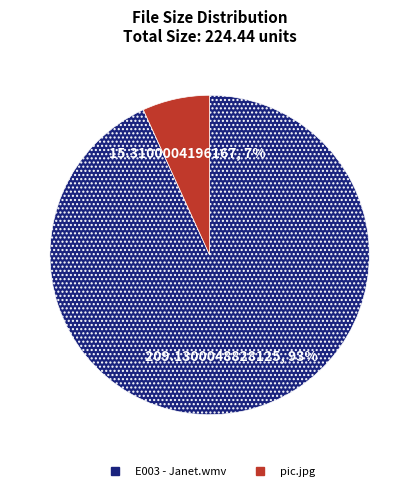

To the nearest percent, what portion does E003 - Janet.wmv represent?

93%